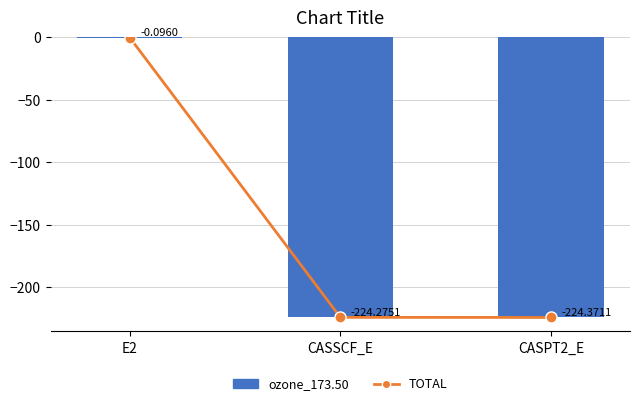

What value does the TOTAL series have at CASSCF_E?

-224.3